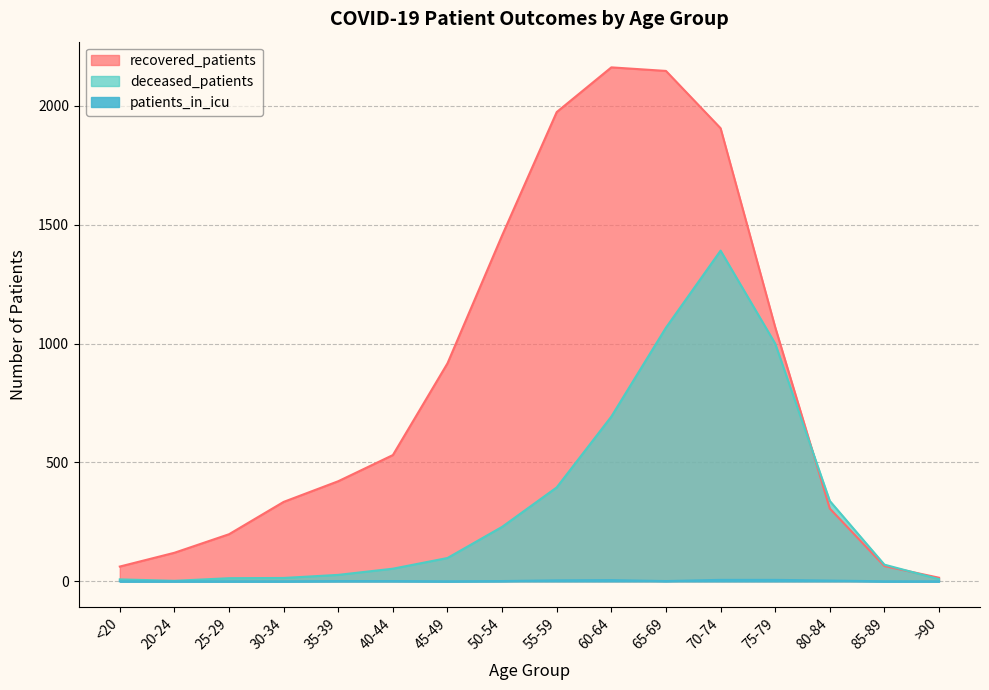

Is it true that patients_in_icu equals 4 at >90?

False